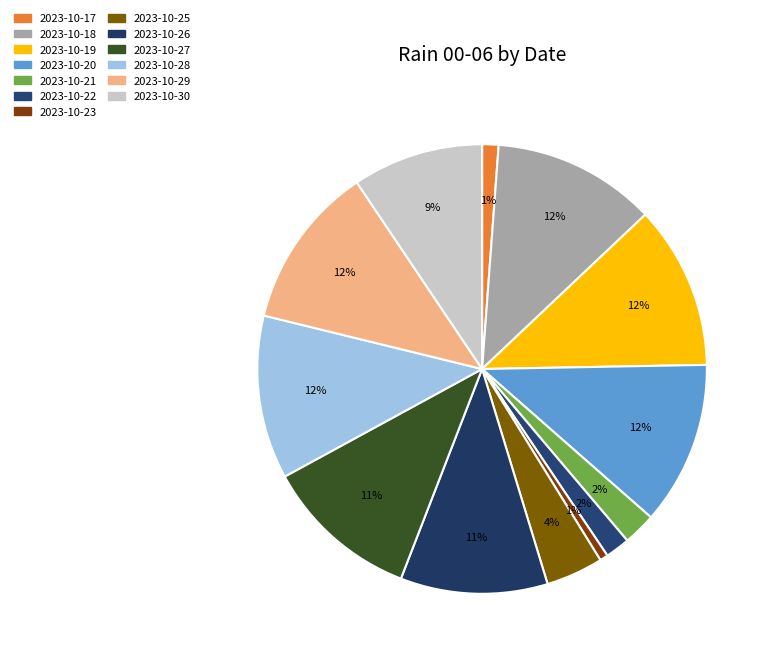

Count the number of slices in the pie.

13